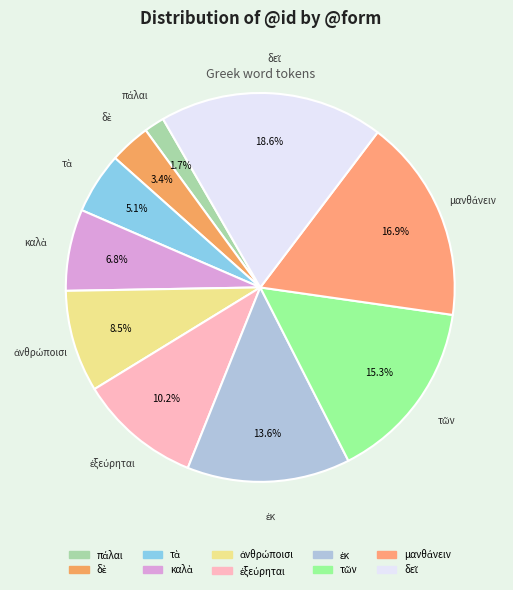

Is there a majority slice in this chart?

No